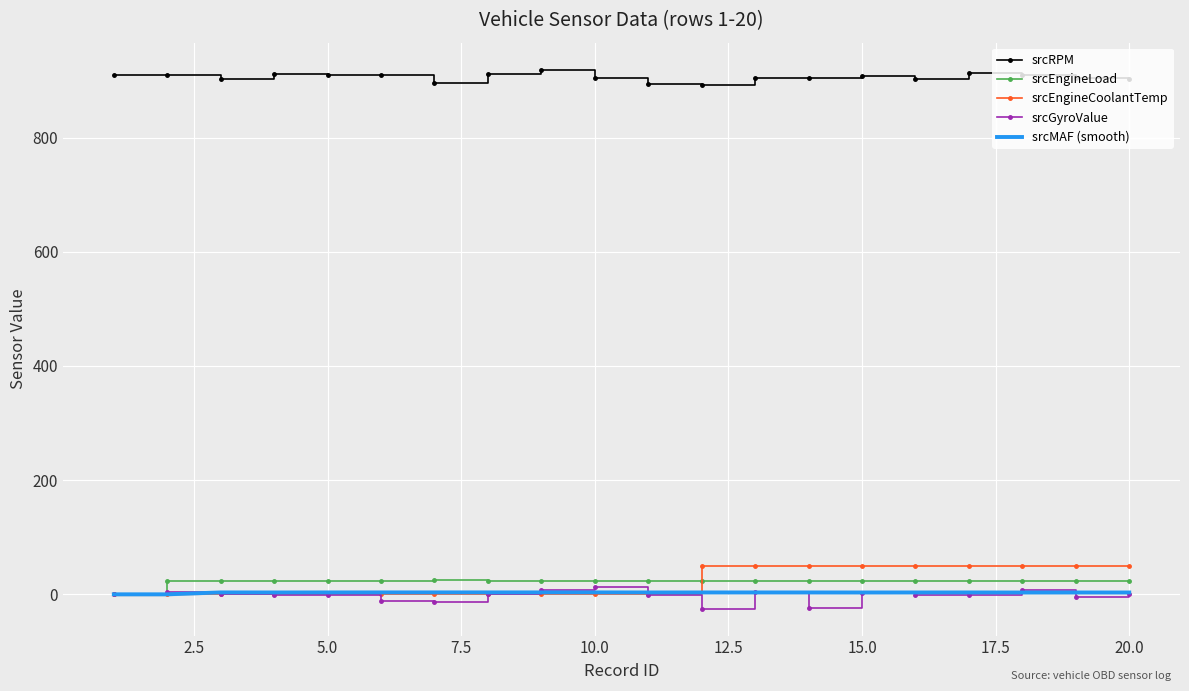

Which series has the largest total across all categories?

srcRPM